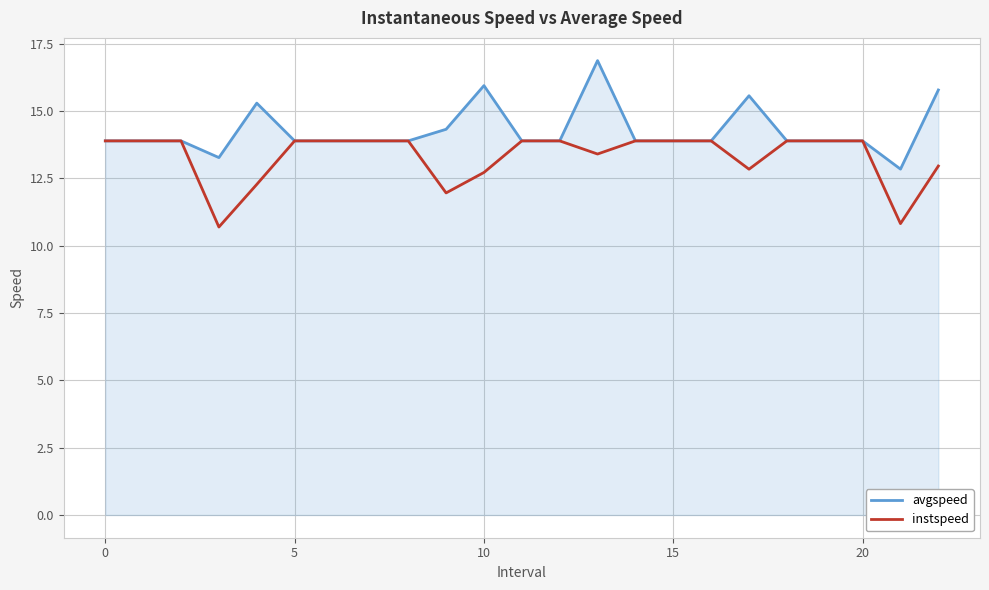

Rank the series by their average value, from highest to lowest.

avgspeed, instspeed